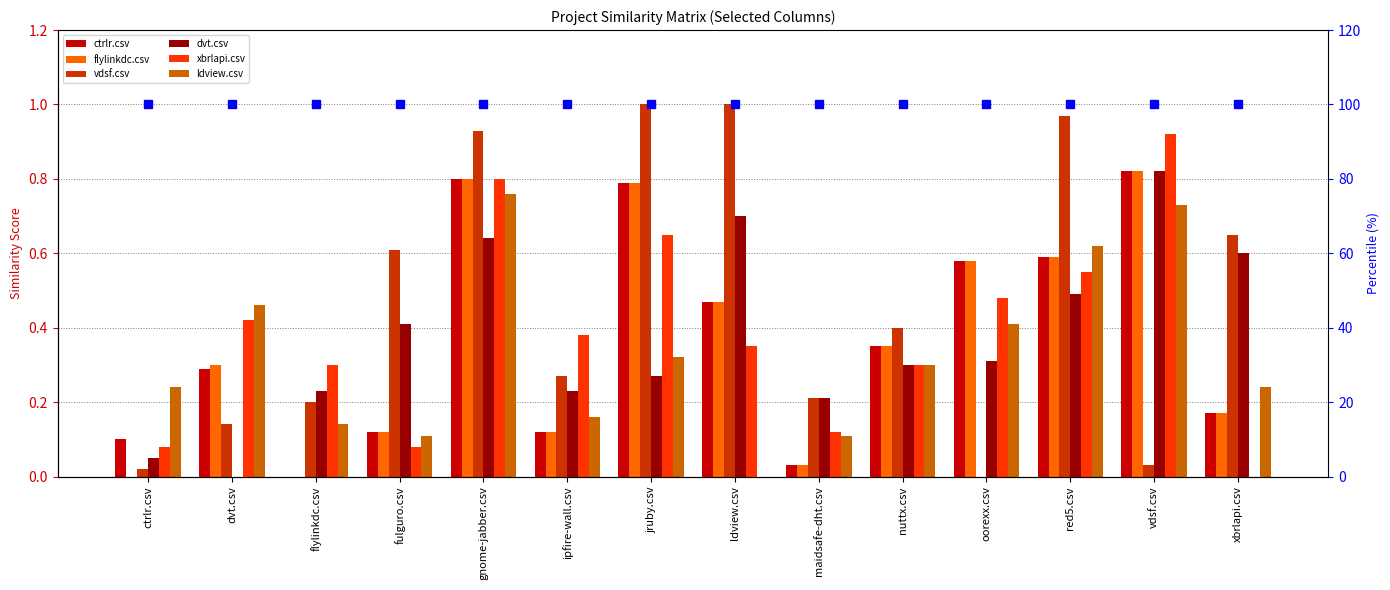

What is the label of the 12th bar from the right?

flylinkdc.csv